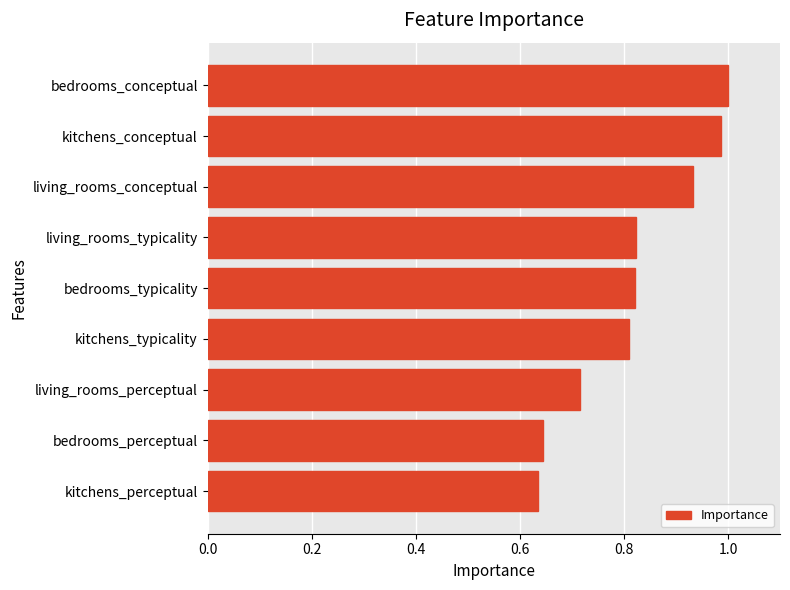

True or false: the data shows 0.6 at living_rooms_conceptual.

False